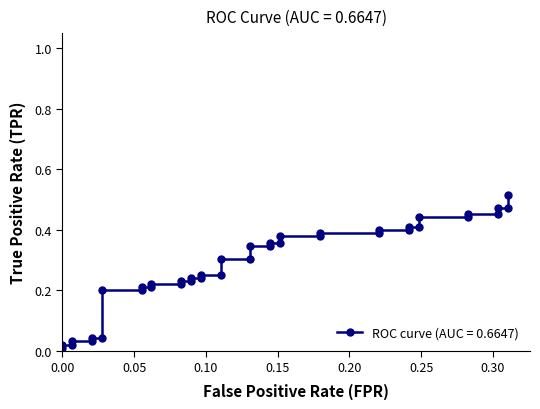

True or false: there are more than 1 points higher than both neighbors.

False